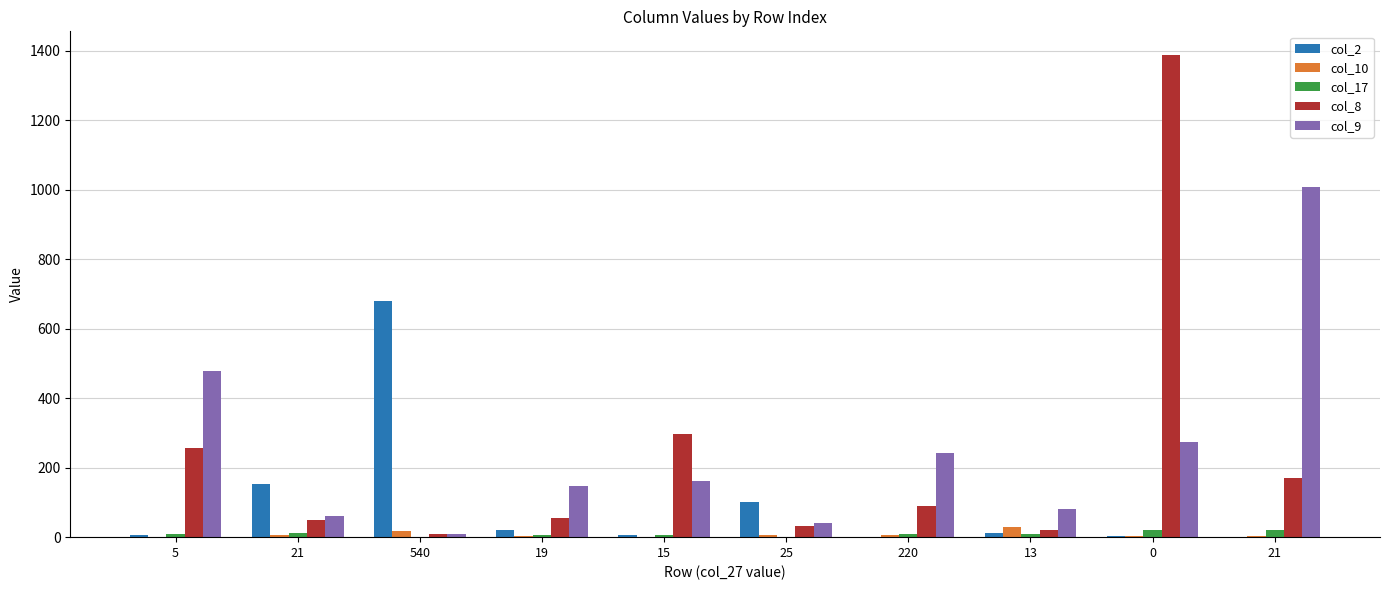

What is the label of the 3rd bar from the right?

13